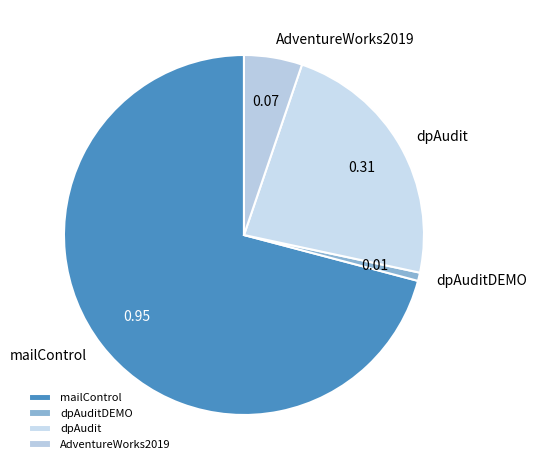

Count the number of slices in the pie.

4